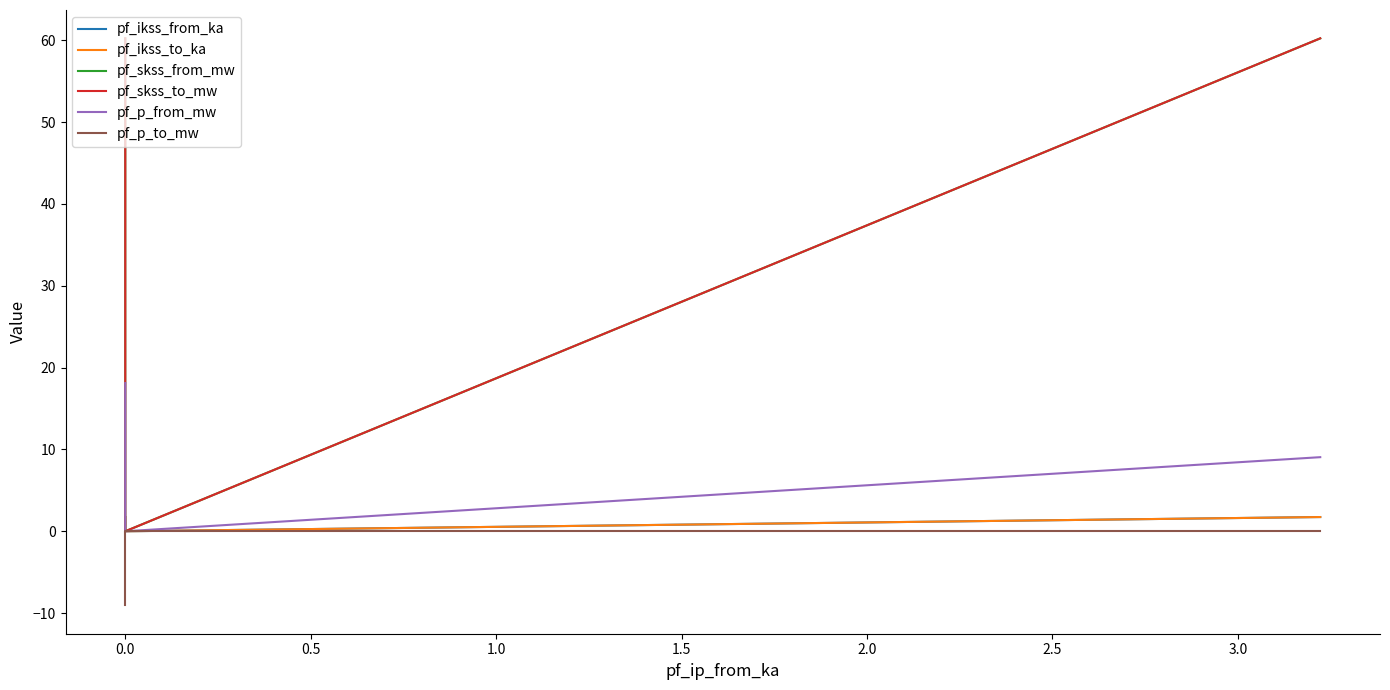

How many categories are shown in the chart?

3